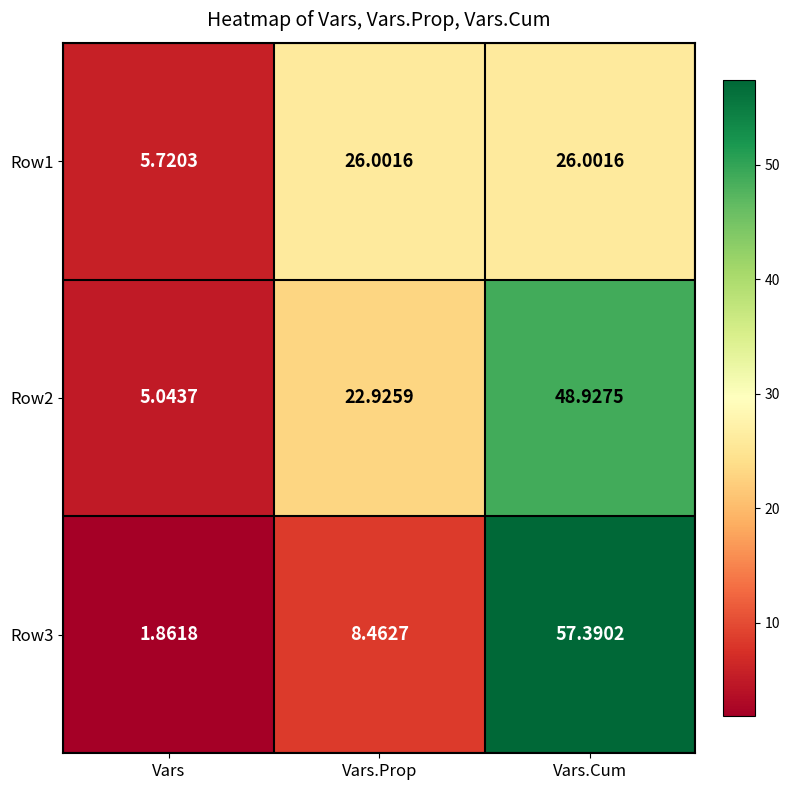

How many distinct data groups are displayed?

3